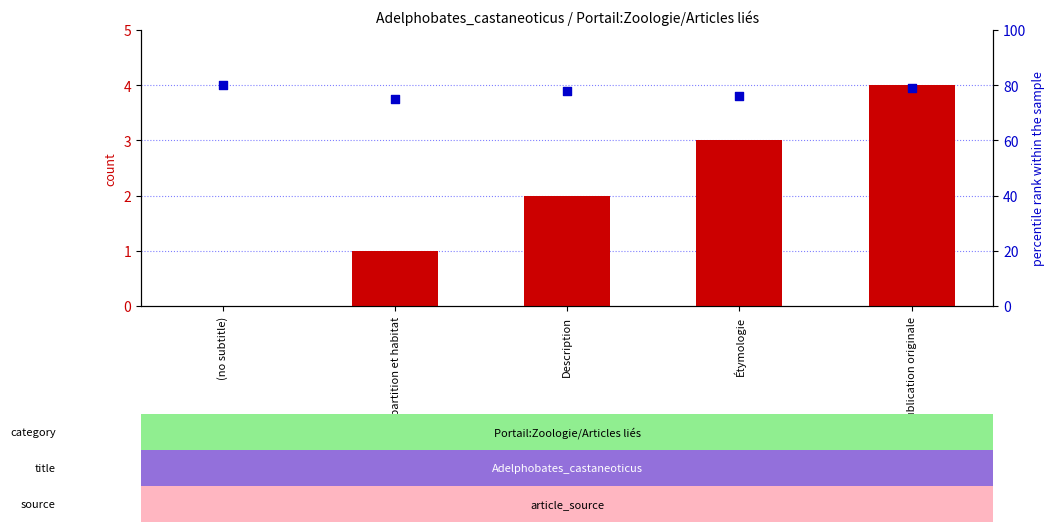

What is the total value across all series at Description?

80